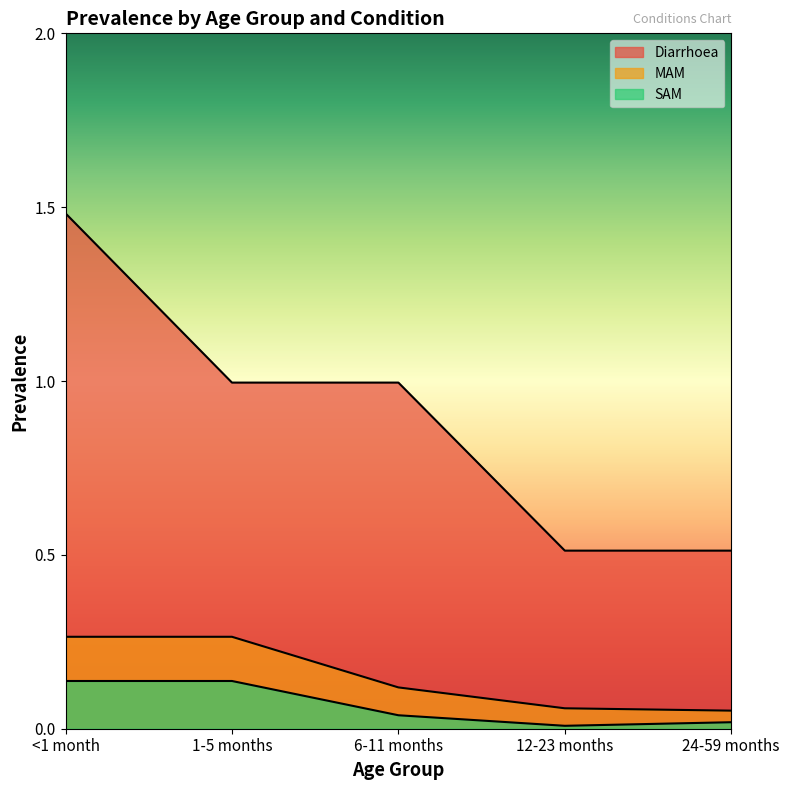

Reading left to right, transcribe all the data shown in this chart.

Diarrhoea: <1 month=1.5	1-5 months=1.0	6-11 months=1.0	12-23 months=0.5	24-59 months=0.5
MAM: <1 month=0.3	1-5 months=0.3	6-11 months=0.1	12-23 months=0.1	24-59 months=0.1
SAM: <1 month=0.1	1-5 months=0.1	6-11 months=0.0	12-23 months=0.0	24-59 months=0.0